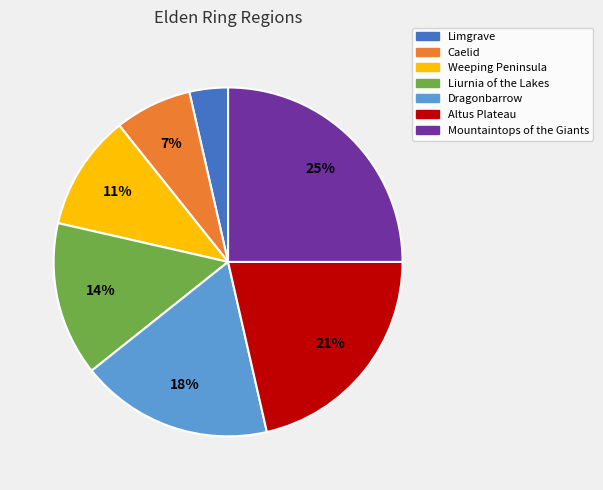

Which slice is the smallest?

Limgrave